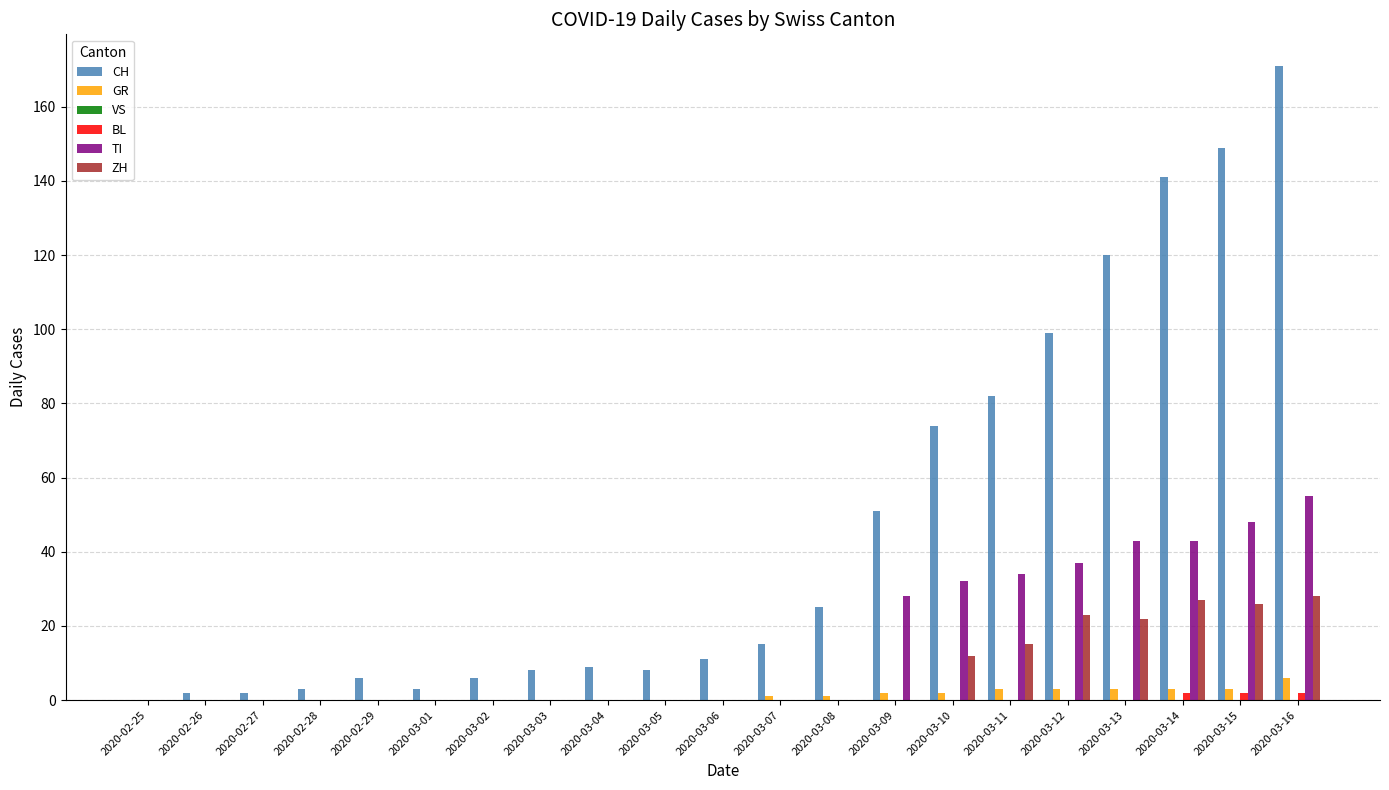

How many series are shown in this chart?

5